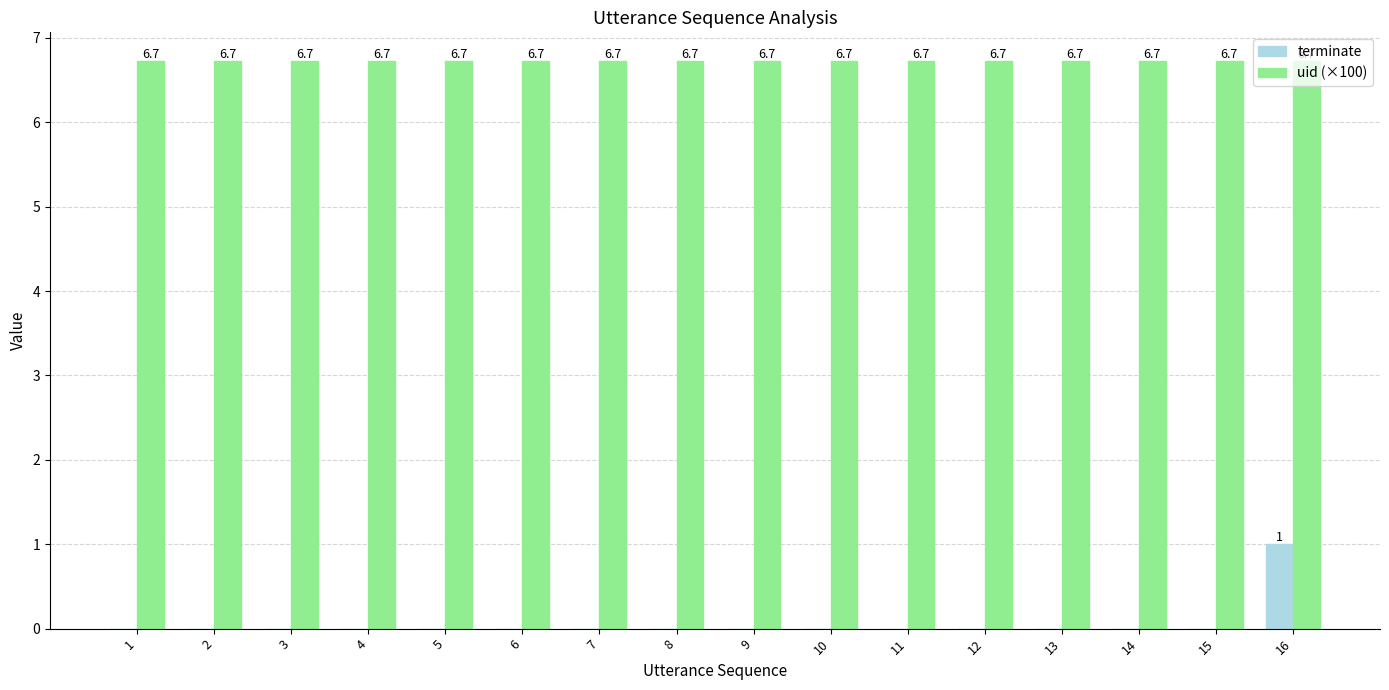

What are all the series names shown in the legend?

terminate, uid (×100)